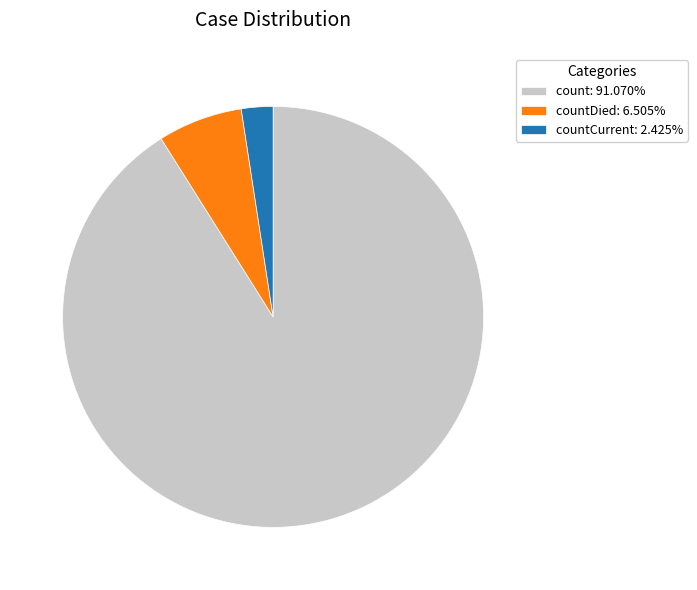

How many slices are in this pie chart?

3